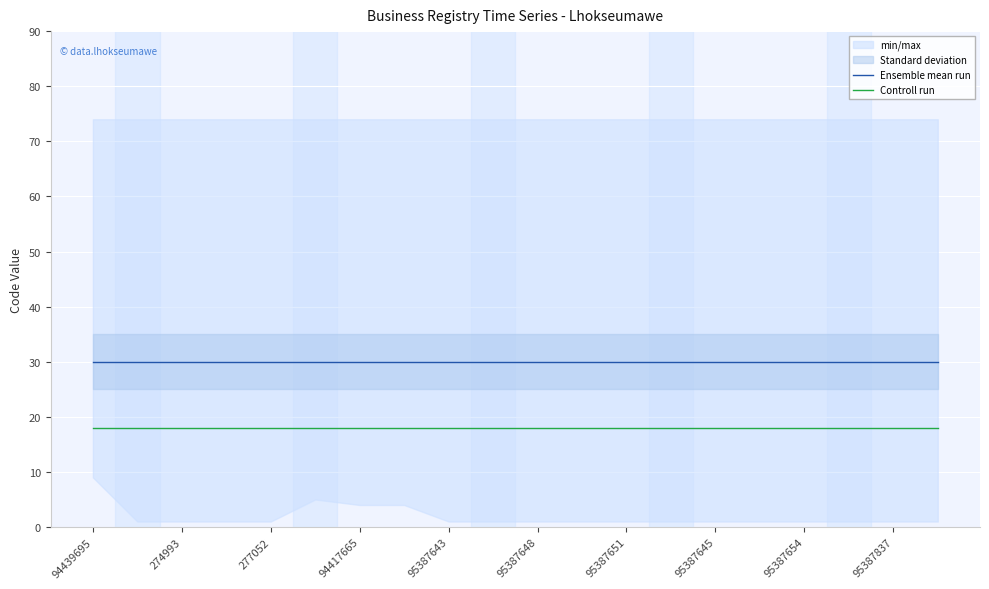

True or false: Ensemble mean run and Controll run cross at least once.

False